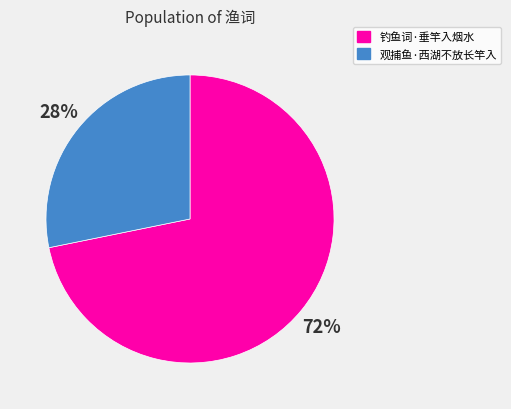

What percentage is the 观捕鱼·西湖不放长竿入 slice, to the nearest percent?

28%